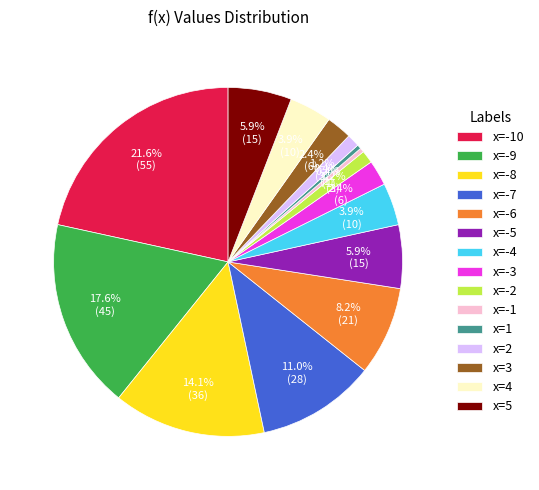

Is the sum of x=1 and x=-10 greater than half?

No